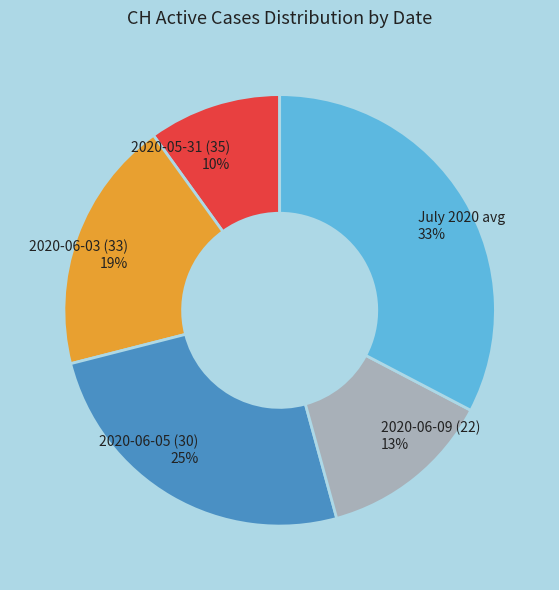

To the nearest percent, what is the average slice percentage?

20%